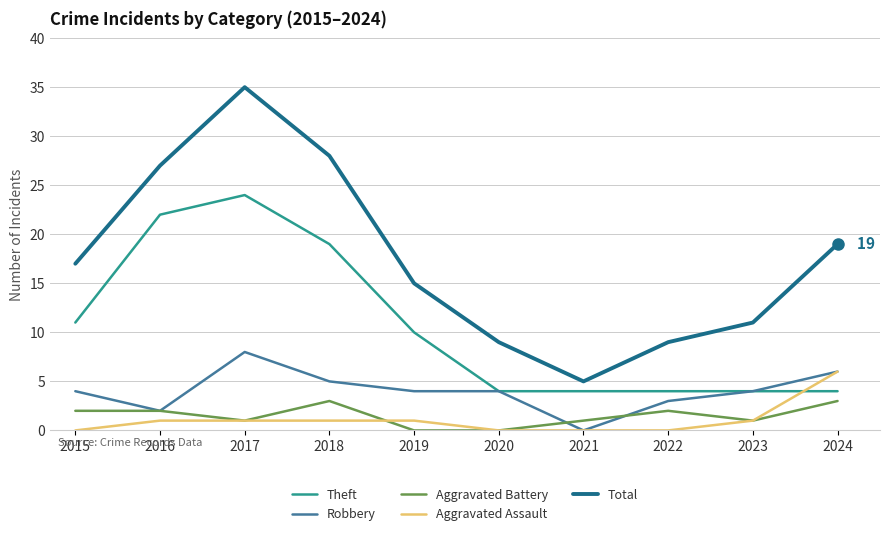

Reading left to right, list all the values displayed in this chart.

Theft: 11	22	24	19	10	4	4	4	4	4
Robbery: 4	2	8	5	4	4	0	3	4	6
Aggravated Battery: 2	2	1	3	0	0	1	2	1	3
Aggravated Assault: 0	1	1	1	1	0	0	0	1	6
Total: 17	27	35	28	15	9	5	9	11	19